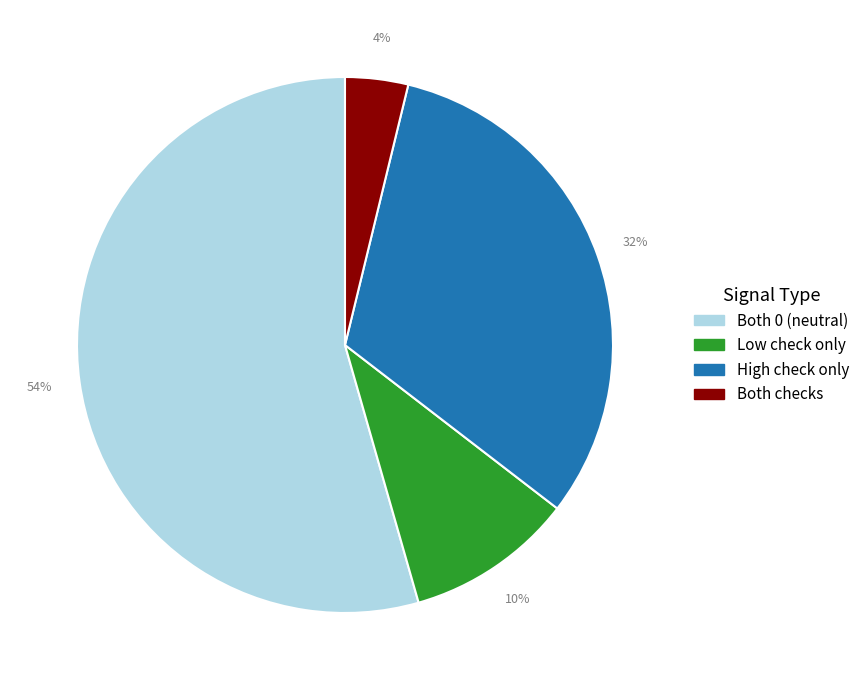

To the nearest percent, what is the average slice percentage?

25%